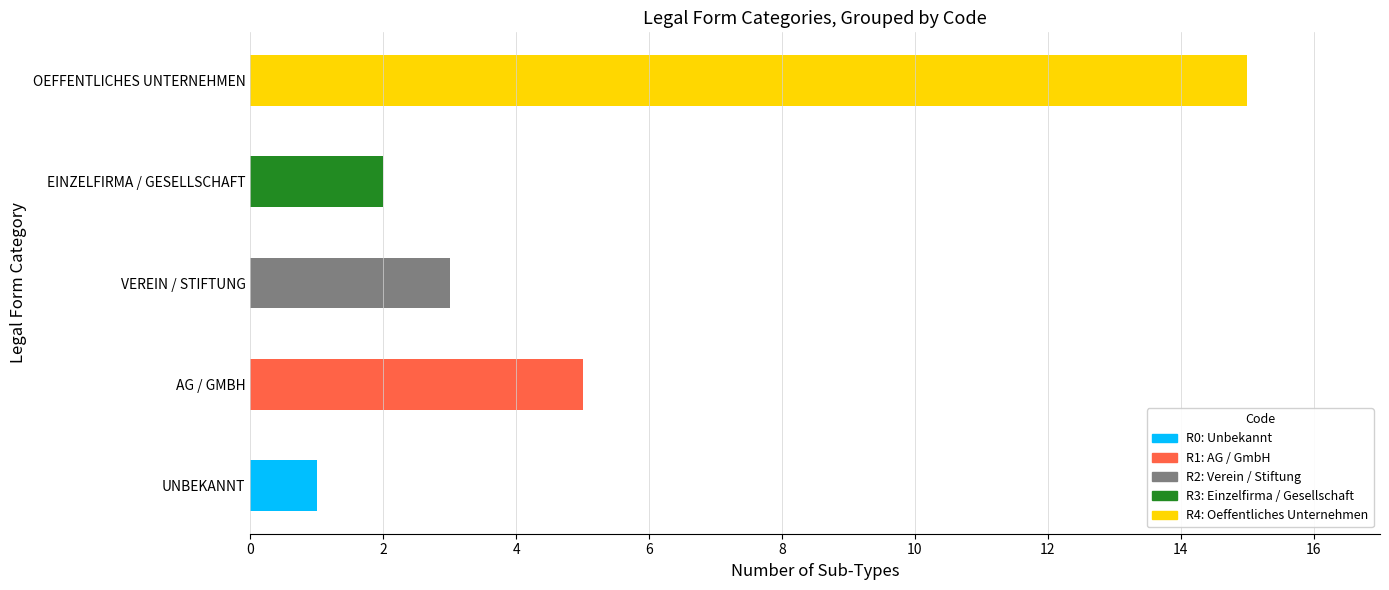

What is the smallest value displayed?

1